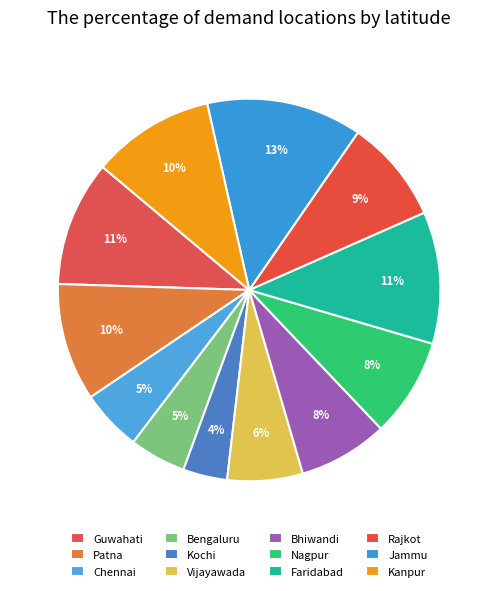

Rank the categories by value from lowest to highest.

Kochi, Bengaluru, Chennai, Vijayawada, Bhiwandi, Nagpur, Rajkot, Patna, Kanpur, Guwahati, Faridabad, Jammu